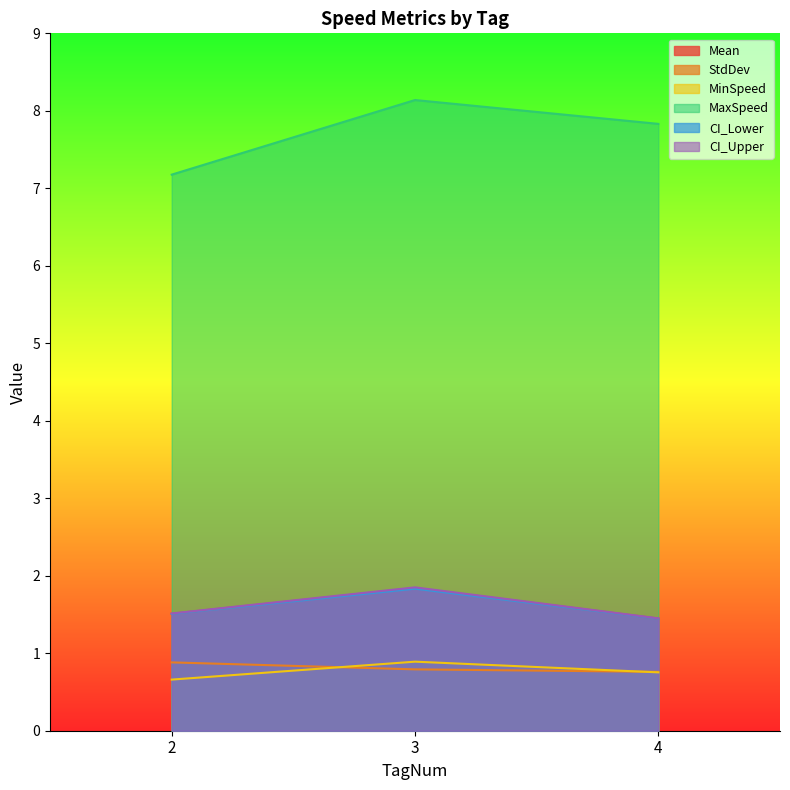

List the series in order of their peak value, lowest first.

StdDev, MinSpeed, CI_Lower, Mean, CI_Upper, MaxSpeed